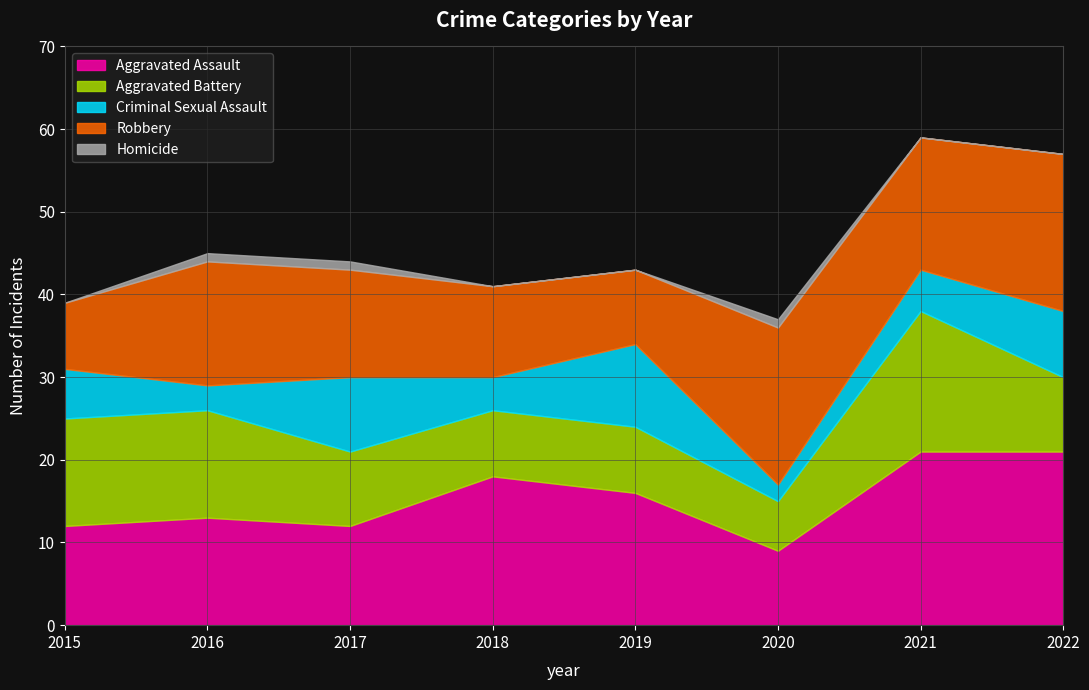

The value of Aggravated Battery at 2022 is 3. True or false?

False